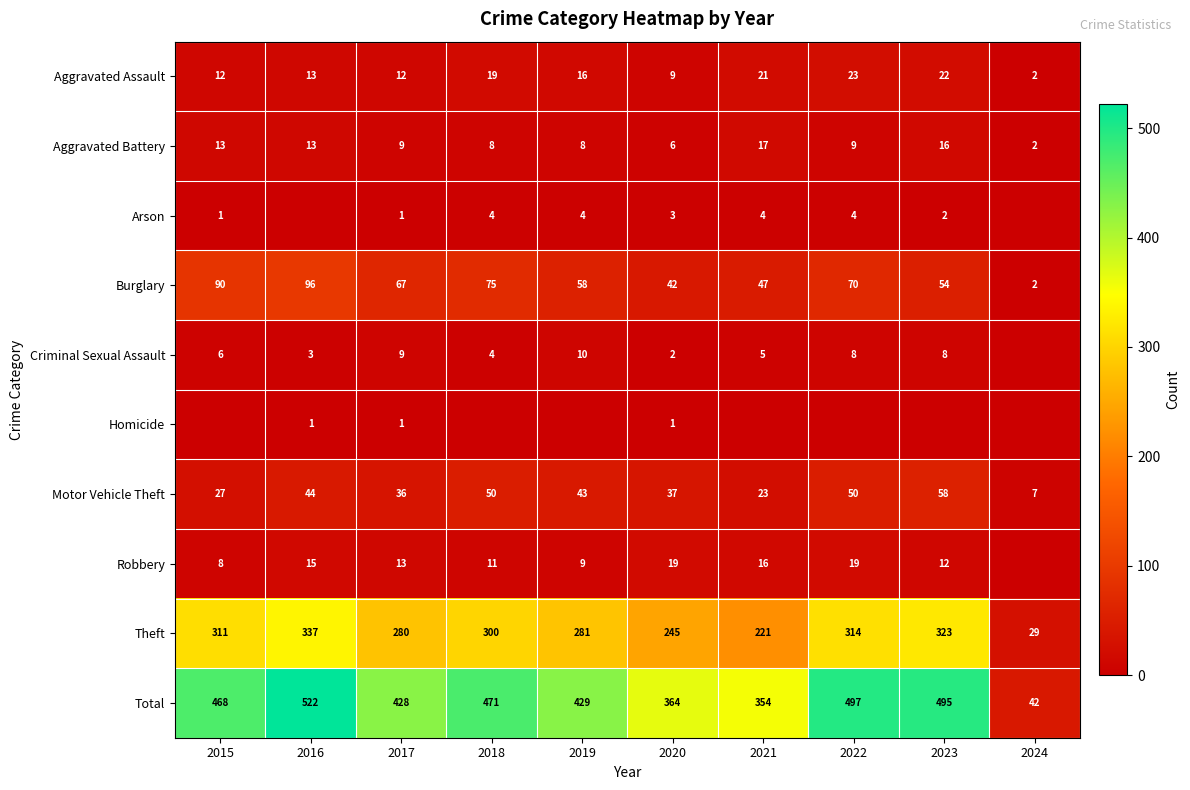

What is the total value across all series at 2017?

856